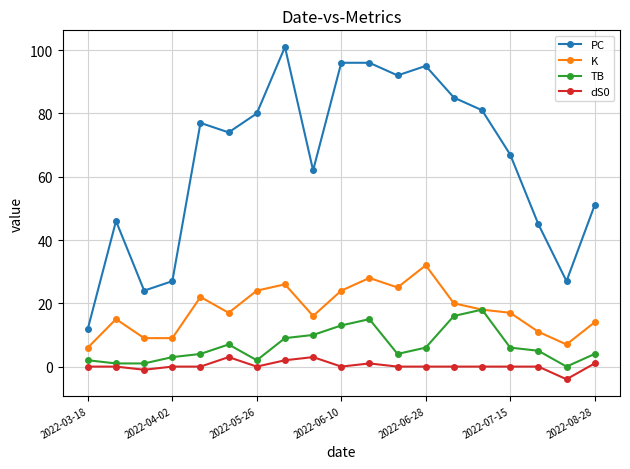

True or false: PC and TB intersect in this chart.

False